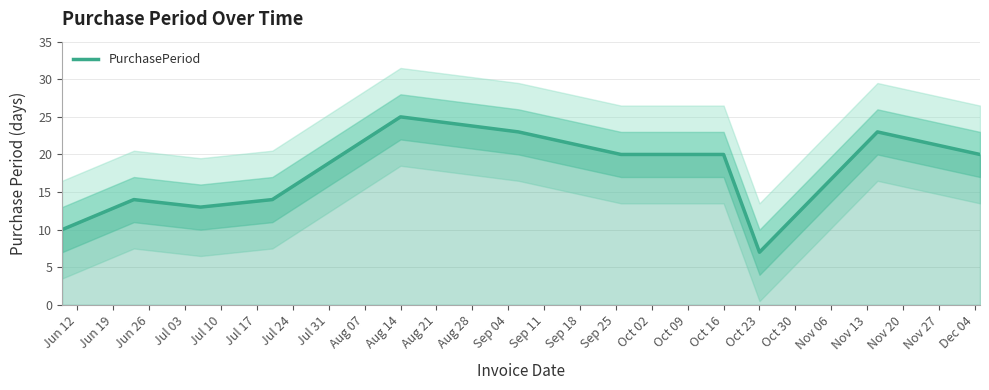

At which label does PurchasePeriod reach its minimum?

Oct 23